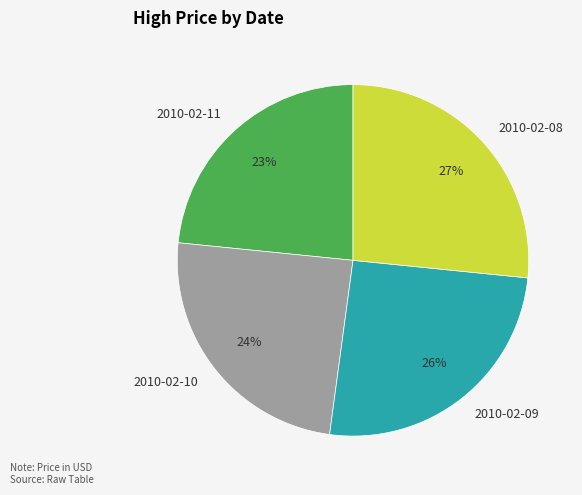

Does any single category account for the majority?

No